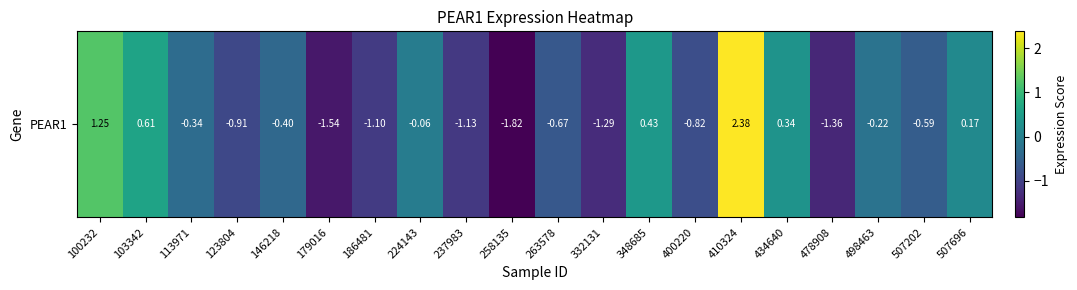

What is the minimum value shown in the chart?

-1.8